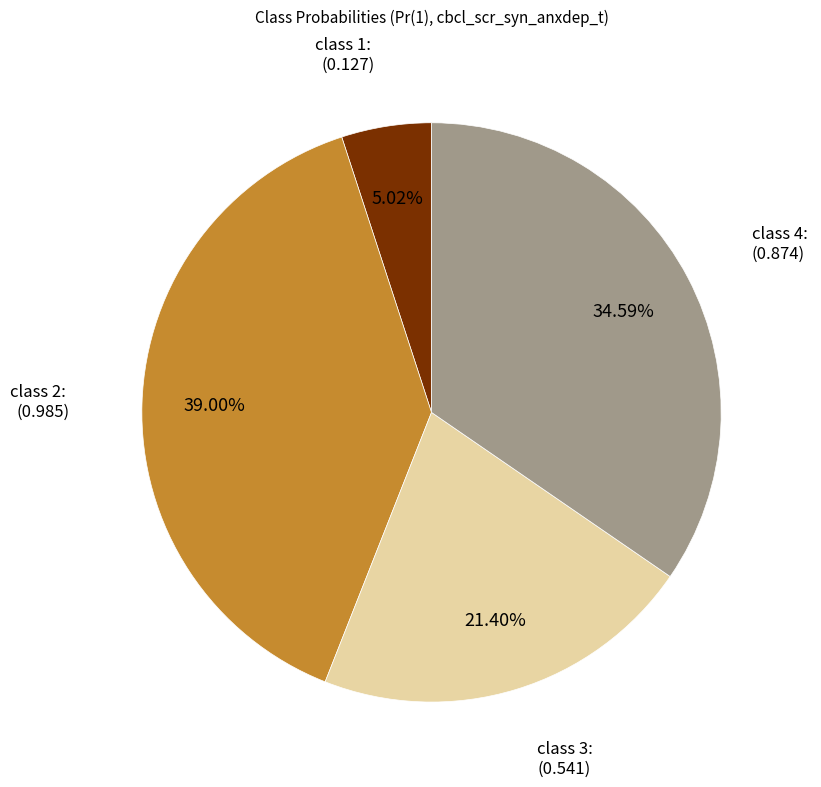

Does class 3 represent more than half of the total?

No